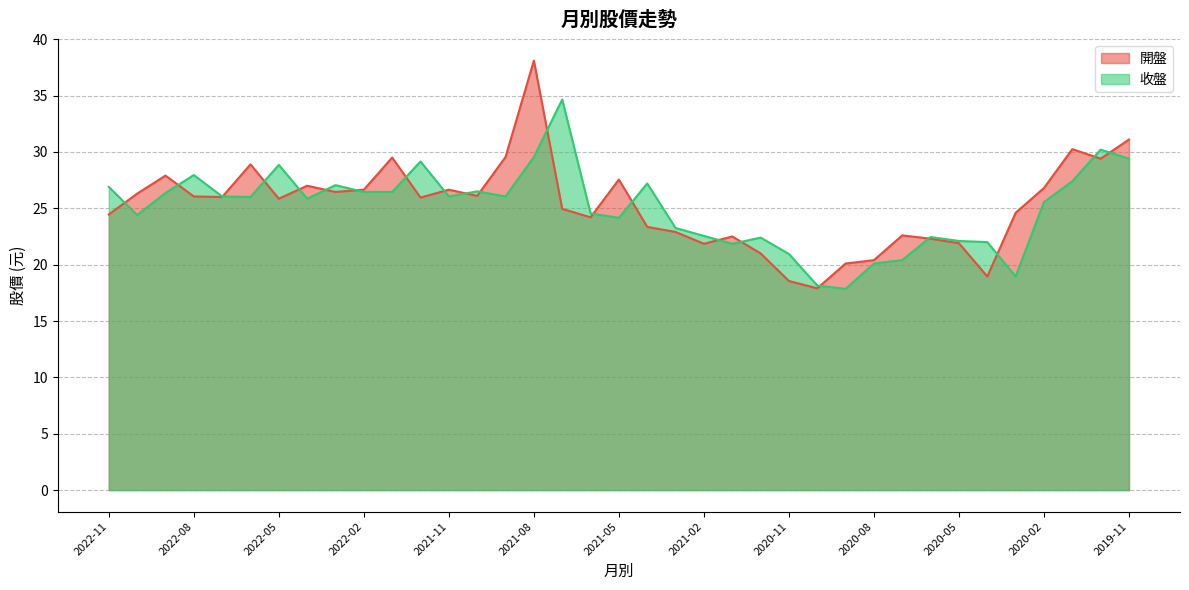

True or false: 開盤 has a value of 46.0 at 2019-12.

False